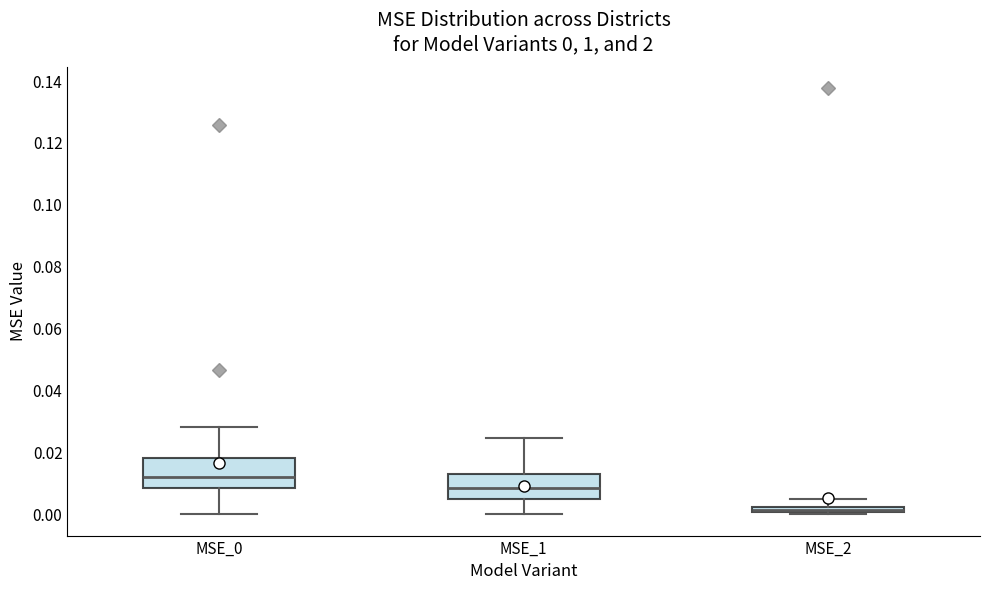

Which box's median line is the highest?

MSE_0